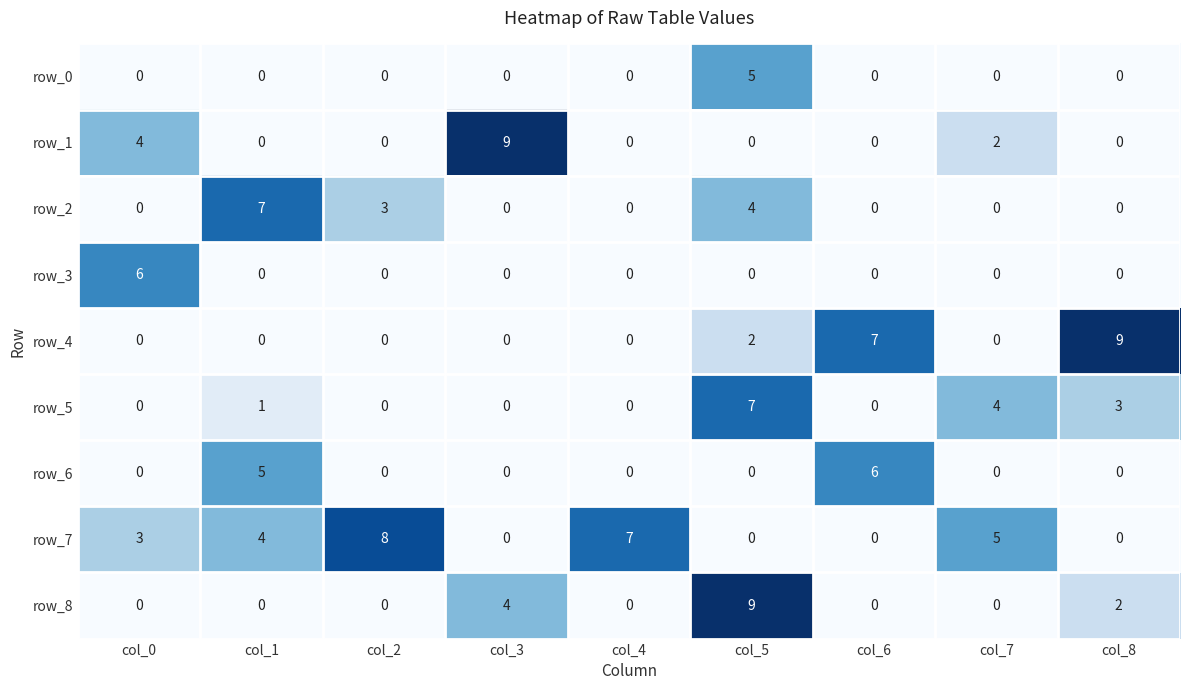

Reading left to right, extract all data points from this chart.

row_0: 0	0	0	0	0	5	0	0	0
row_1: 4	0	0	9	0	0	0	2	0
row_2: 0	7	3	0	0	4	0	0	0
row_3: 6	0	0	0	0	0	0	0	0
row_4: 0	0	0	0	0	2	7	0	9
row_5: 0	1	0	0	0	7	0	4	3
row_6: 0	5	0	0	0	0	6	0	0
row_7: 3	4	8	0	7	0	0	5	0
row_8: 0	0	0	4	0	9	0	0	2